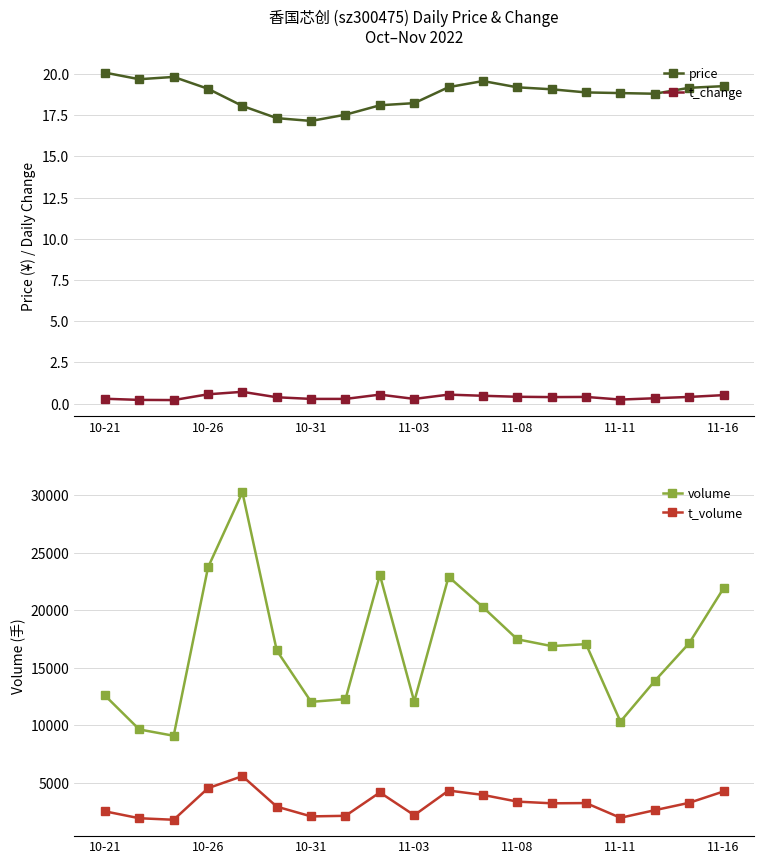

True or false: volume has a value of 4469.4 at 14.

False